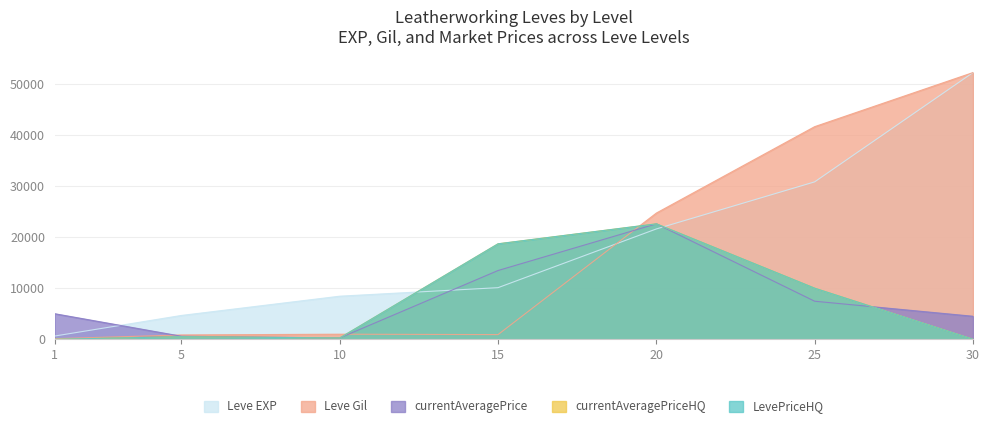

What is the maximum value for currentAveragePrice?

22600